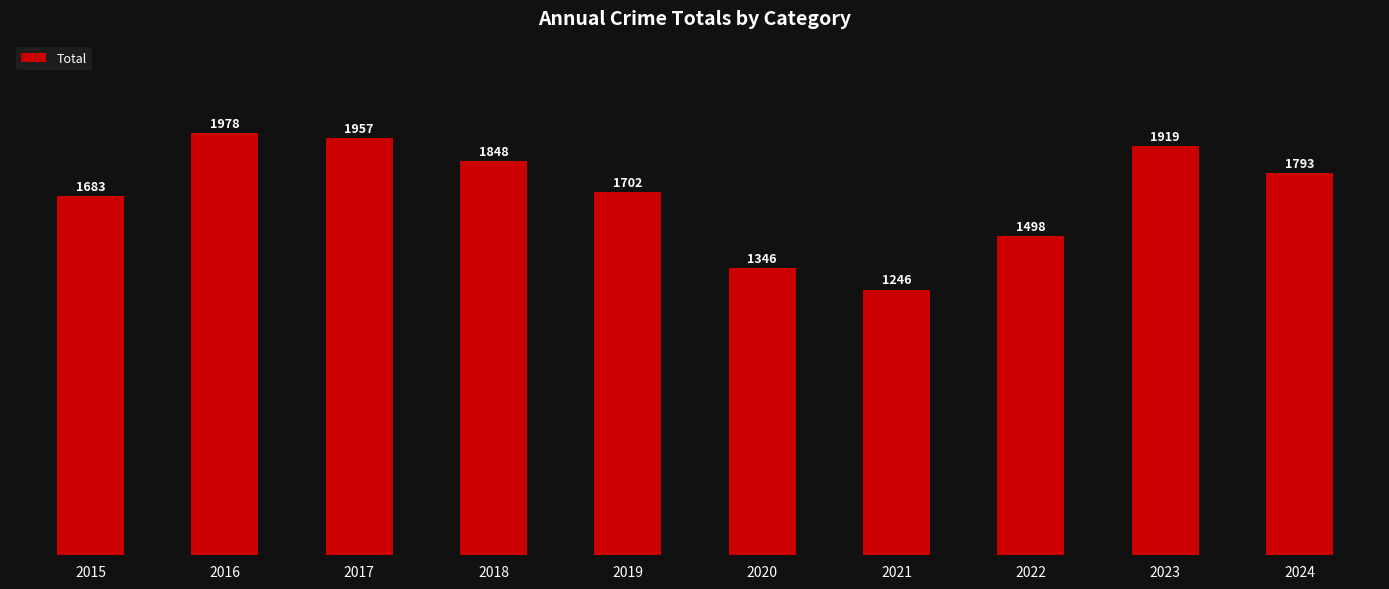

True or false: the data shows 1124 at 2015.

False